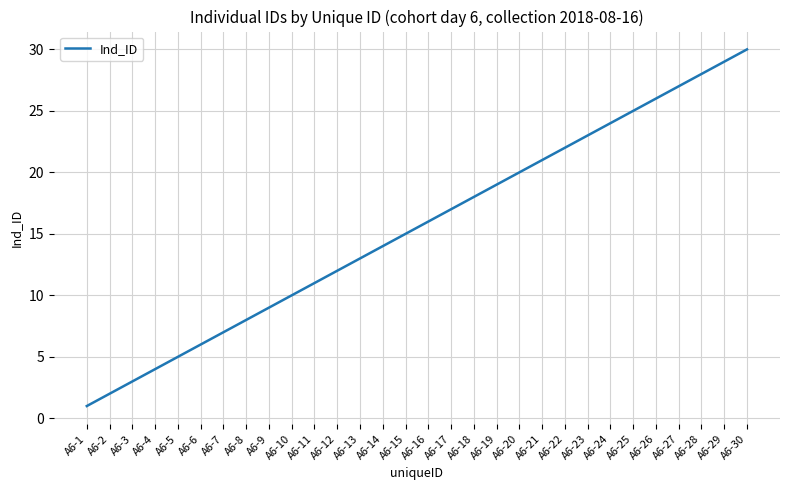

At which label is the value closest to 15?

A6-15